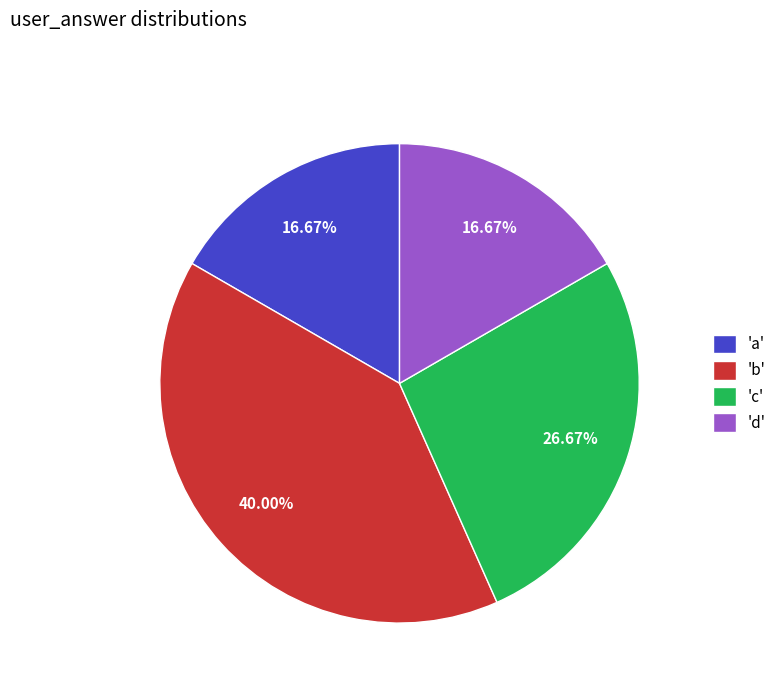

What is the largest slice in the pie chart?

'b'